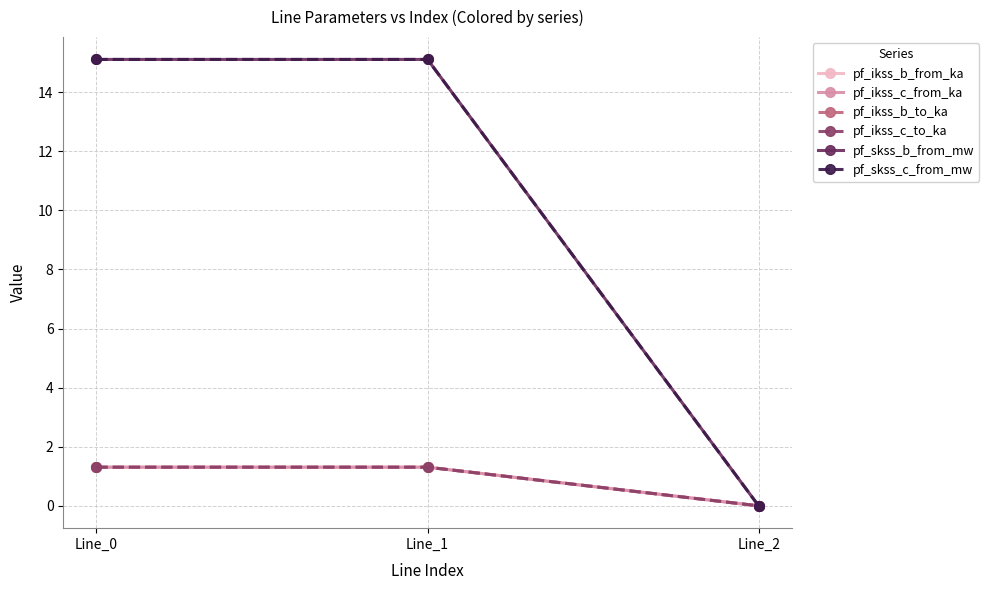

Does the chart have visible grid lines?

Yes